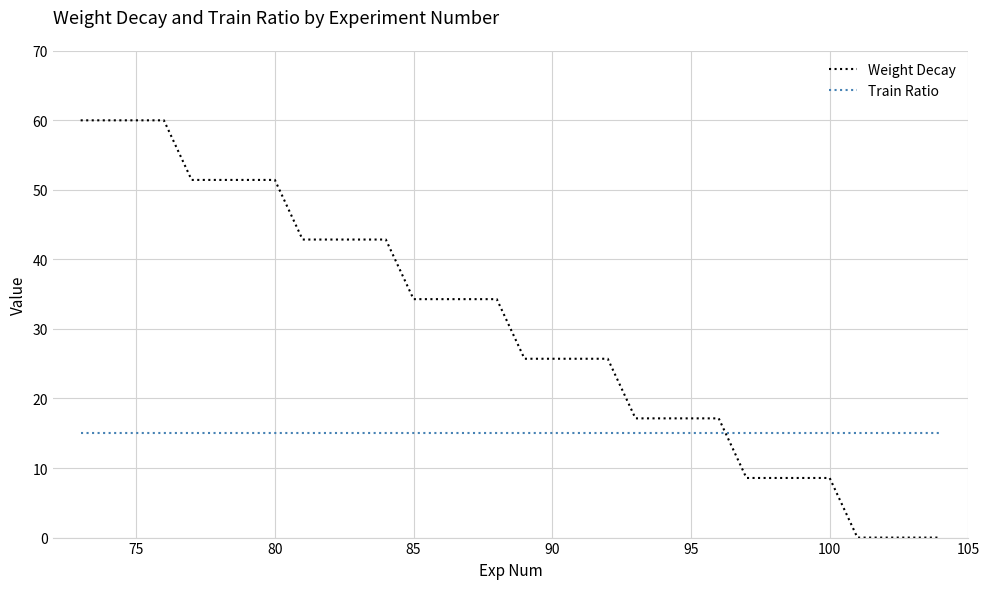

What is the highest value of the Train Ratio series?

15.0